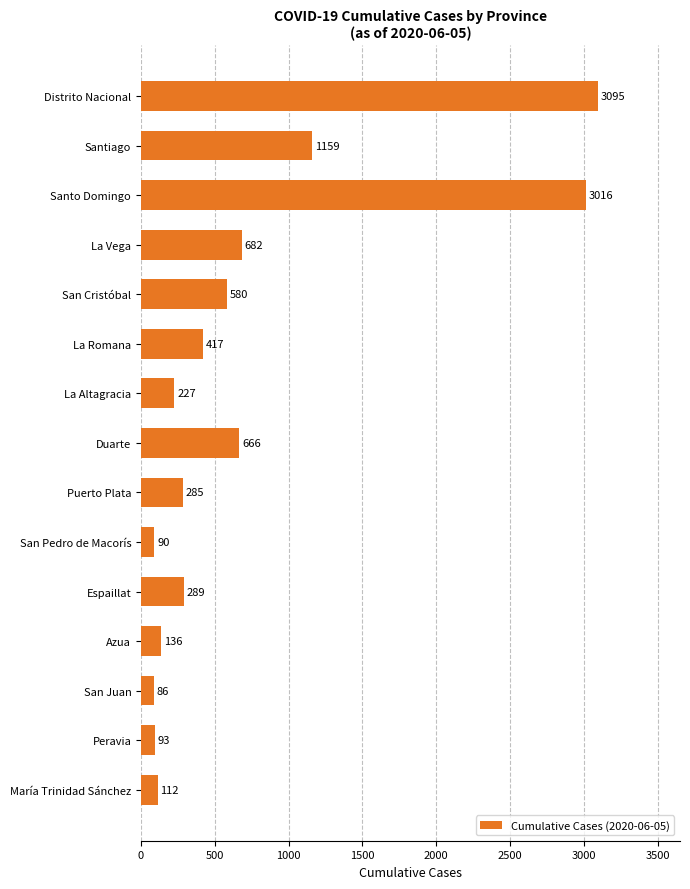

What is the maximum value shown in the chart?

3095